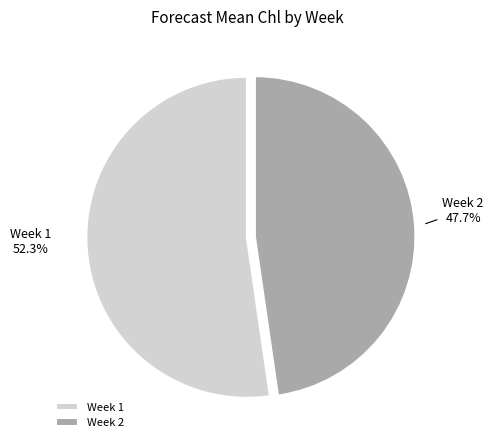

Is it true that Week 1 is 63% of the pie?

False